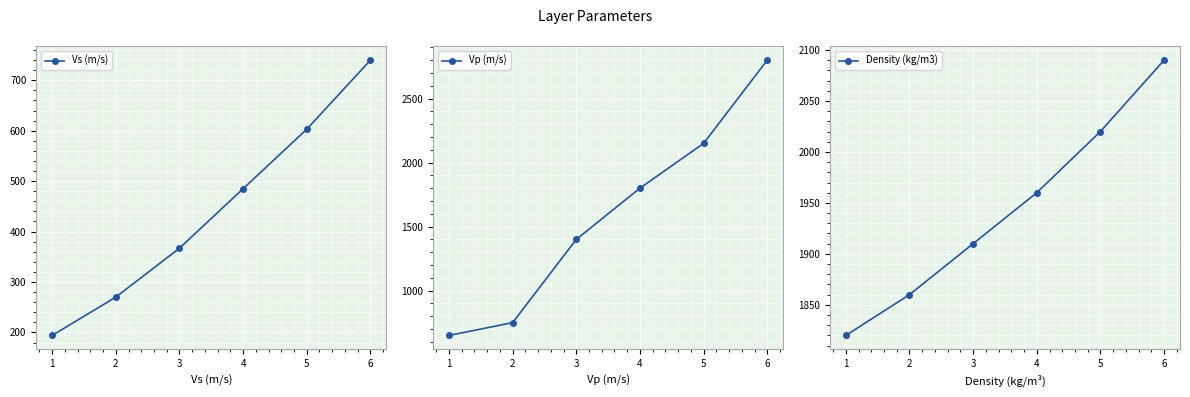

List the series in order of their overall mean, highest first.

Density (kg/m3), Vp (m/s), Vs (m/s)